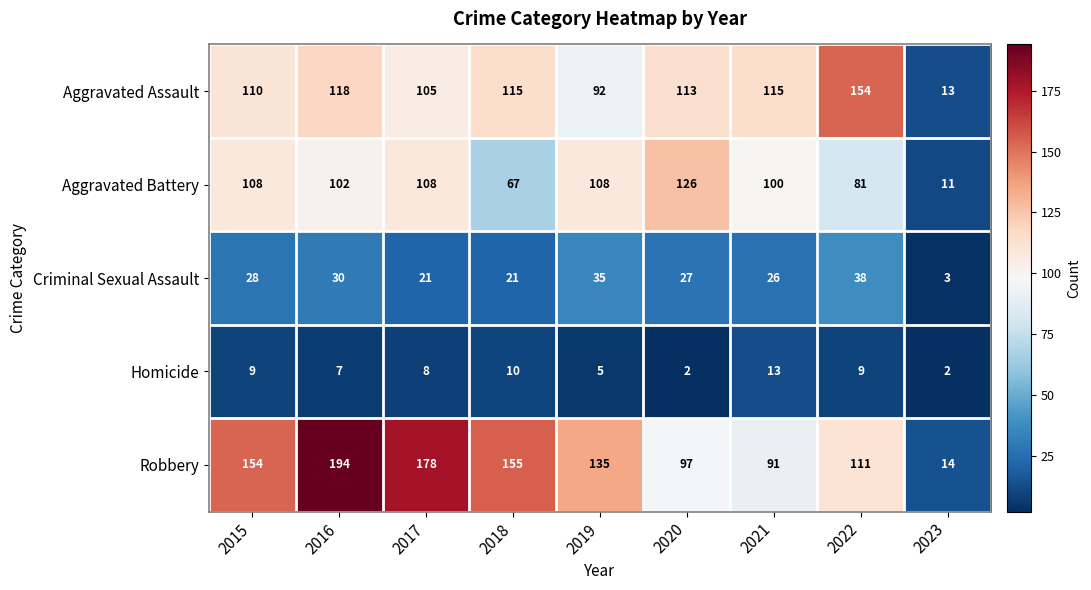

True or false: Criminal Sexual Assault has a value of 35 at 2019.

True